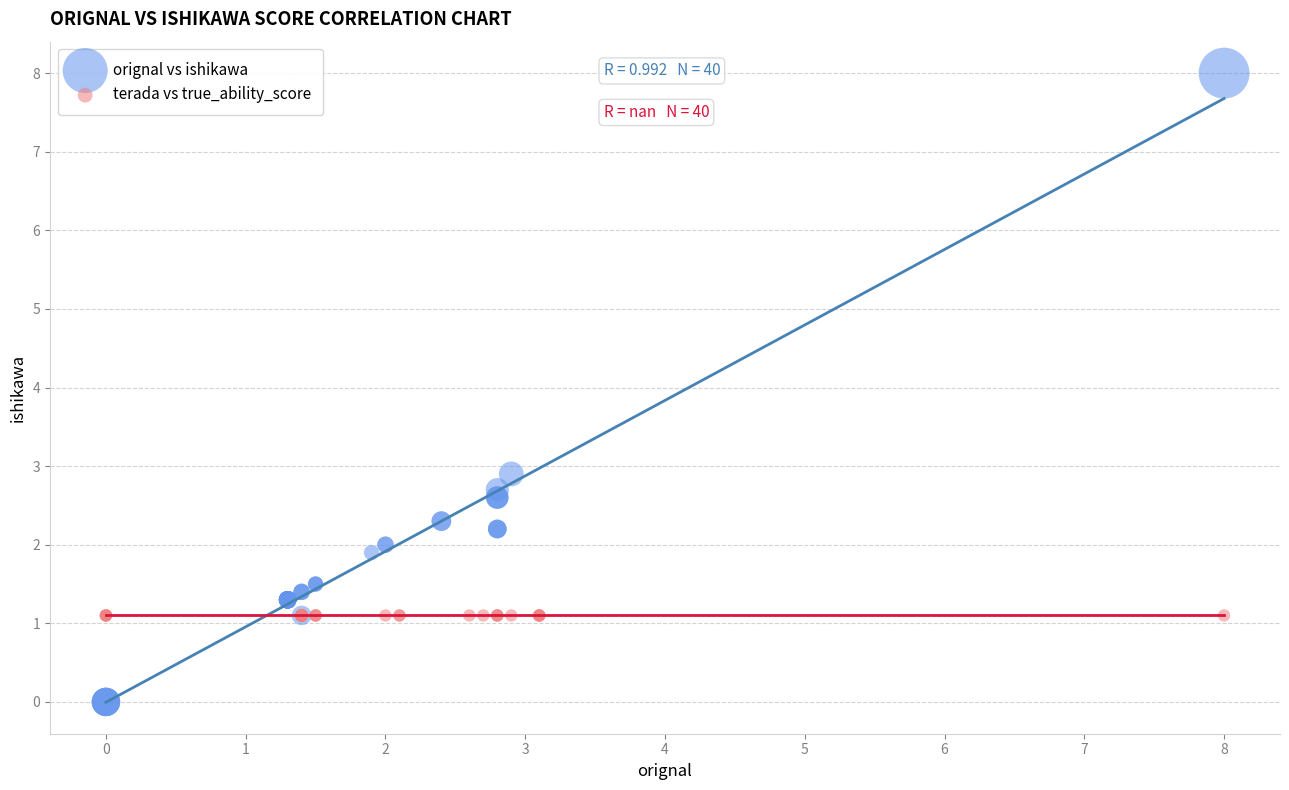

Which series reaches the minimum Y coordinate?

orignal vs ishikawa